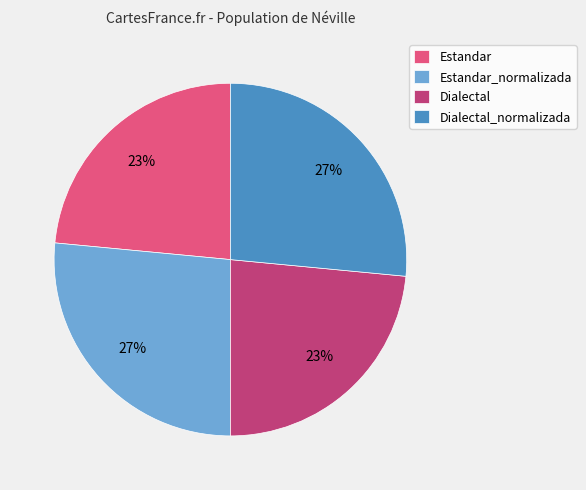

To the nearest percent, what percentage of the pie is Estandar_normalizada?

27%